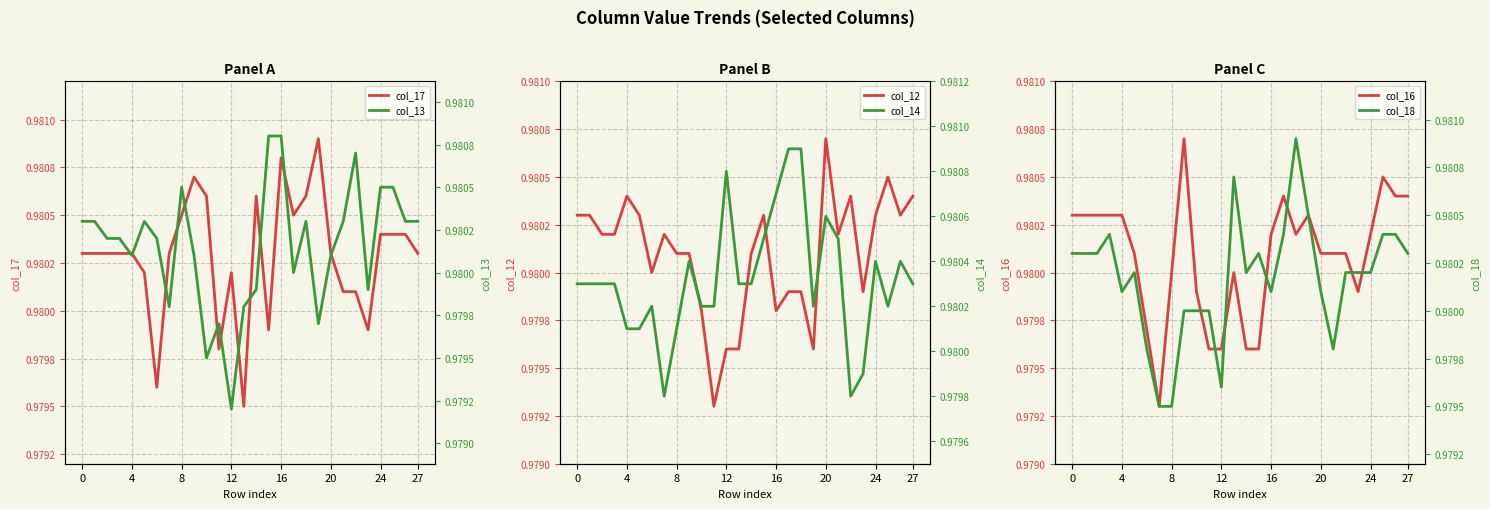

After their last crossing, which series has the higher values: col_18 or col_12?

col_12